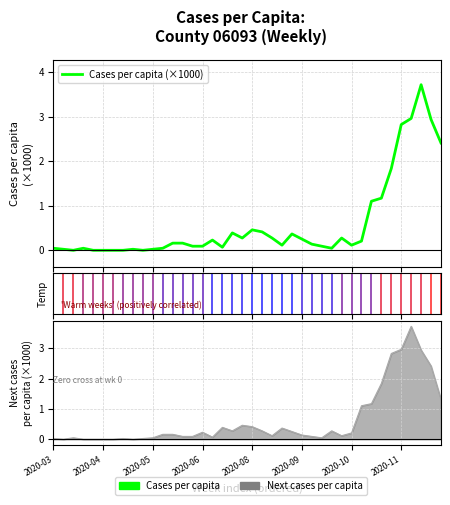

The value of Next cases per capita (×1000) at 8 is 2.4. True or false?

False